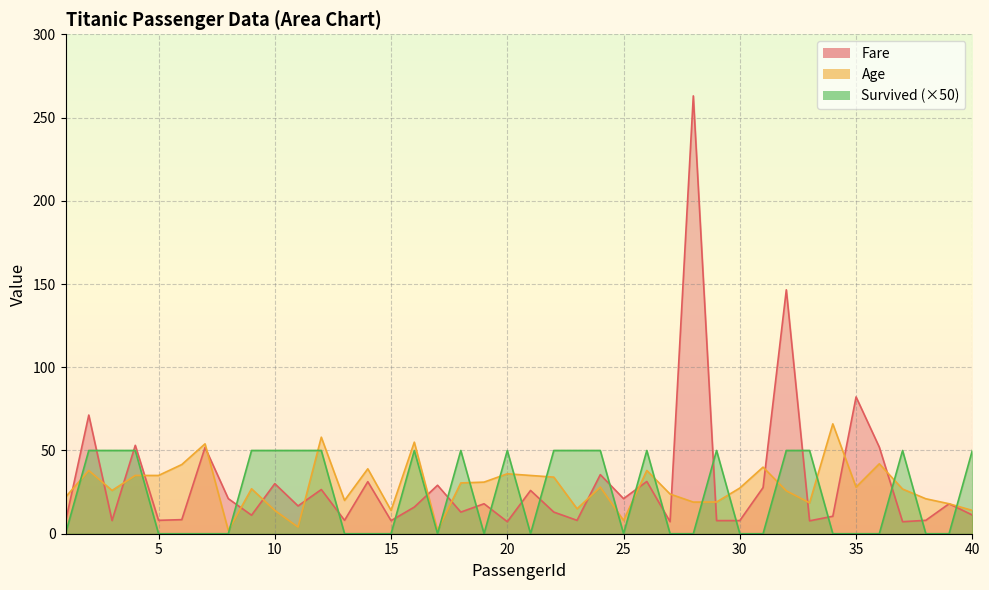

What is the difference between the maximum and minimum values in the Survived series?

50.0